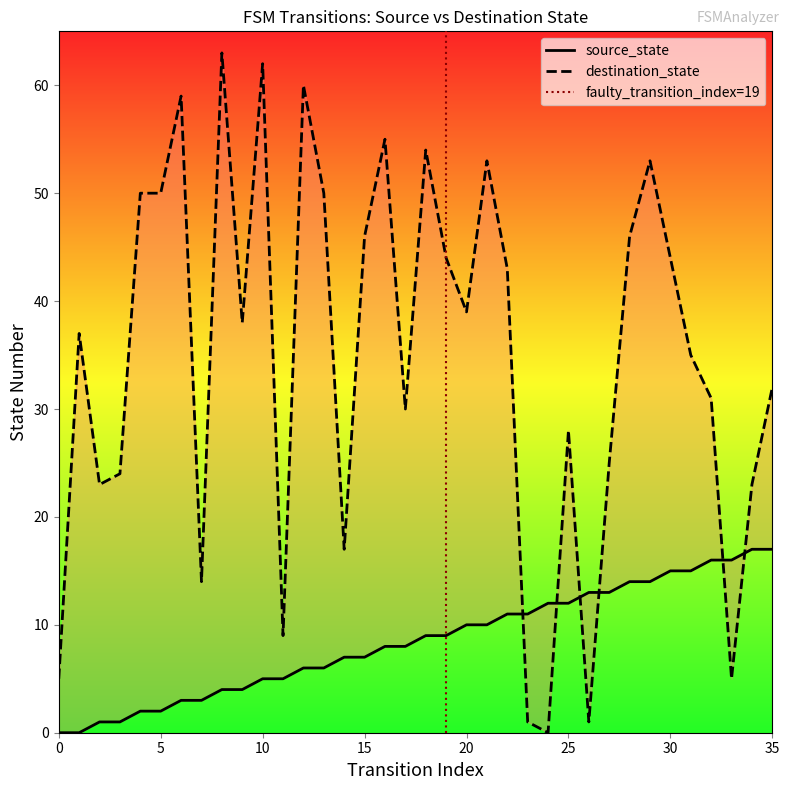

Between 18 and 23, which is larger?

23